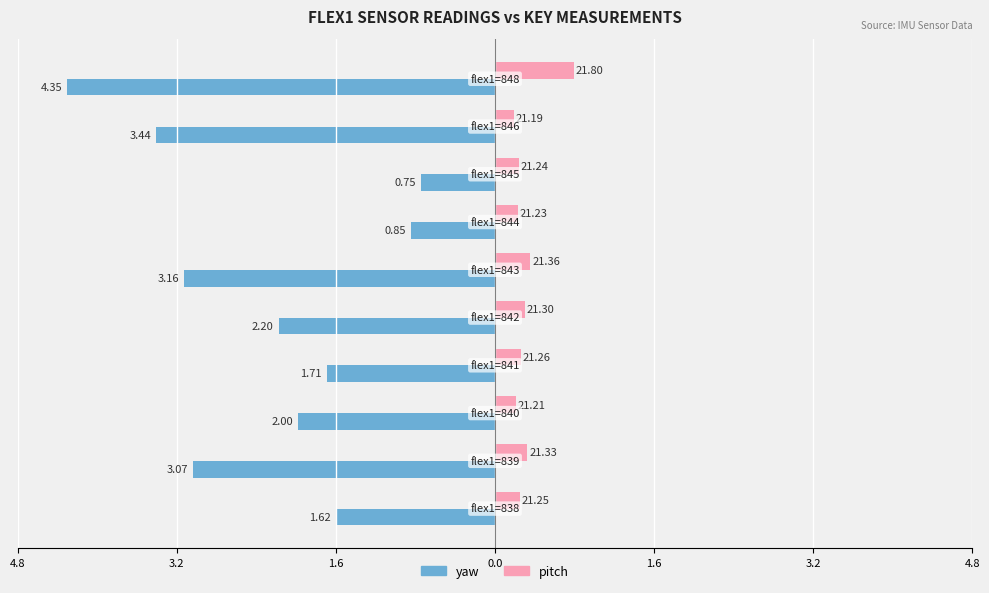

What are all the series names shown in the legend?

yaw, pitch